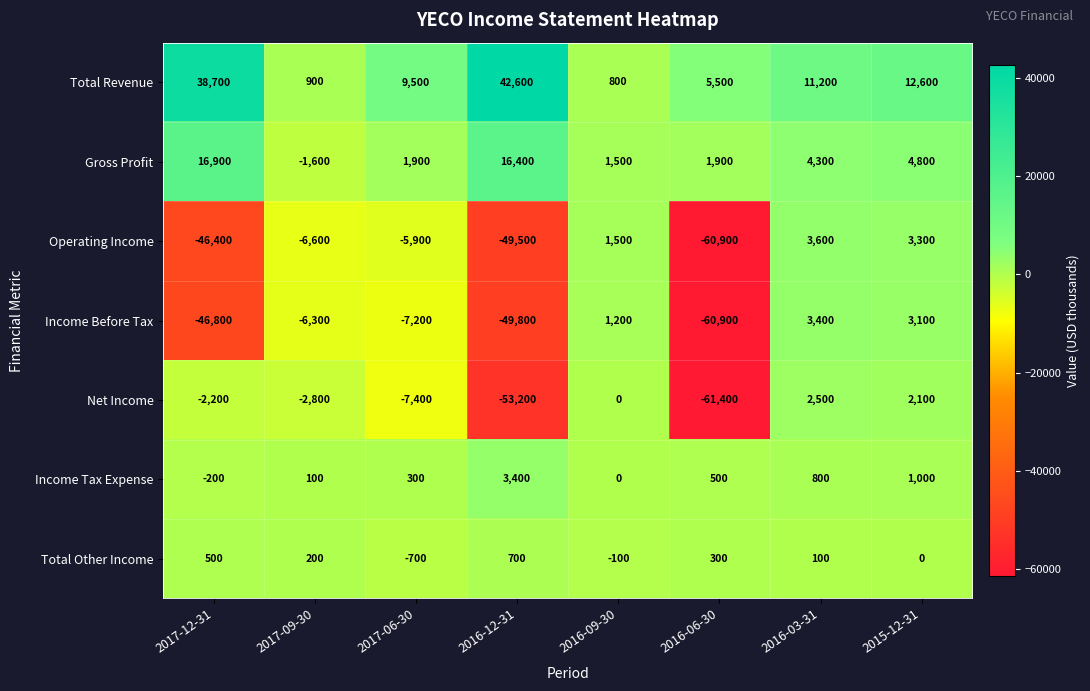

What is the minimum value shown in the chart?

-61400